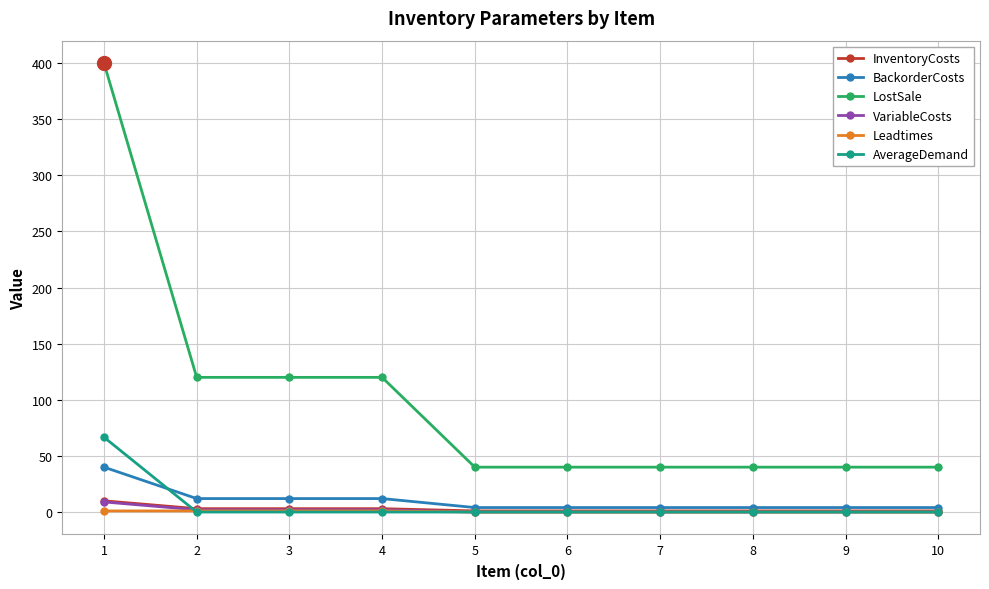

What is the maximum value for VariableCosts?

9.0